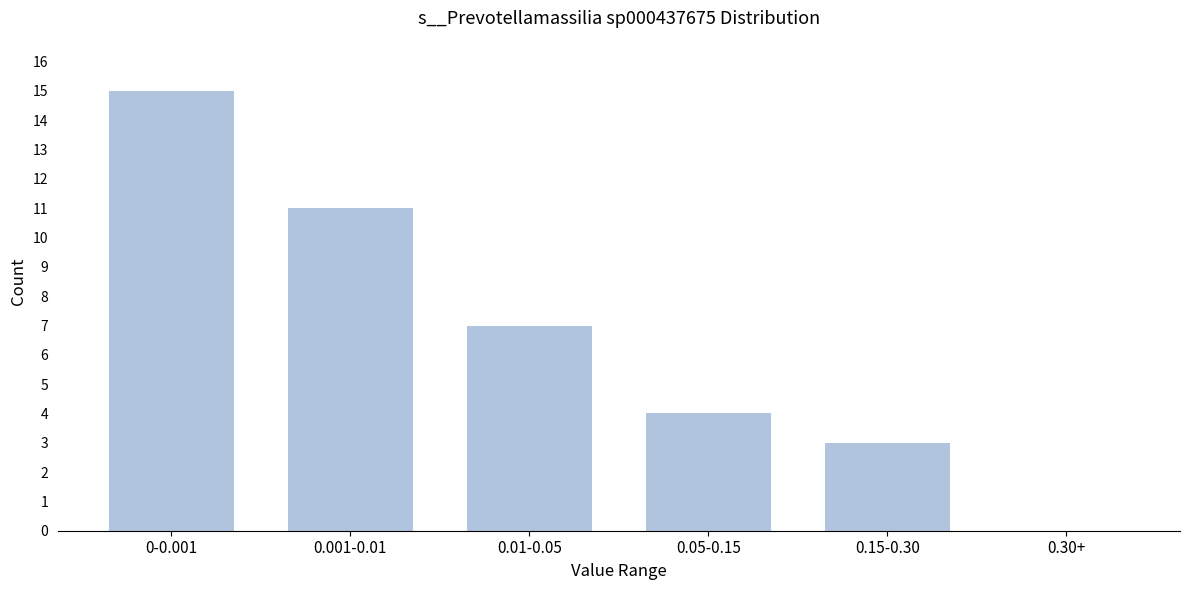

Reading left to right, what are all the values shown in this chart?

0-0.001=15	0.001-0.01=11	0.01-0.05=7	0.05-0.15=4	0.15-0.30=3	0.30+=0